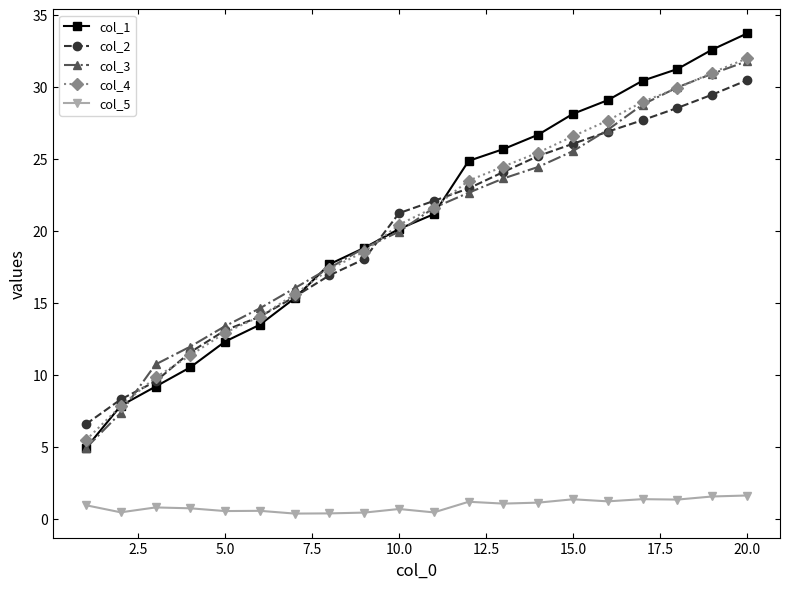

What is the sum of all col_3 values?

401.9